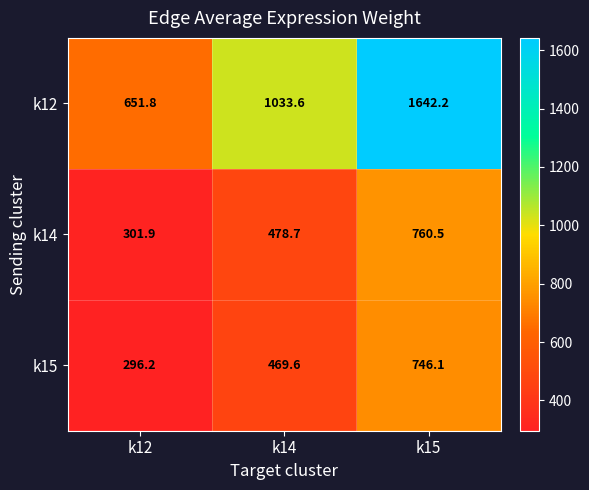

List the series in order of their peak value, lowest first.

k15, k14, k12